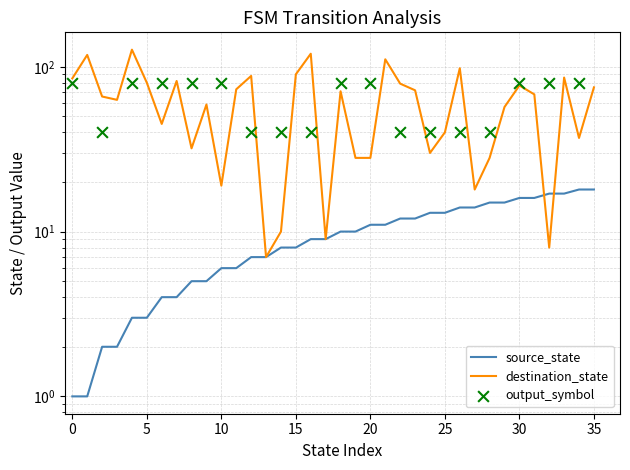

Which series contains the highest Y value?

destination_state